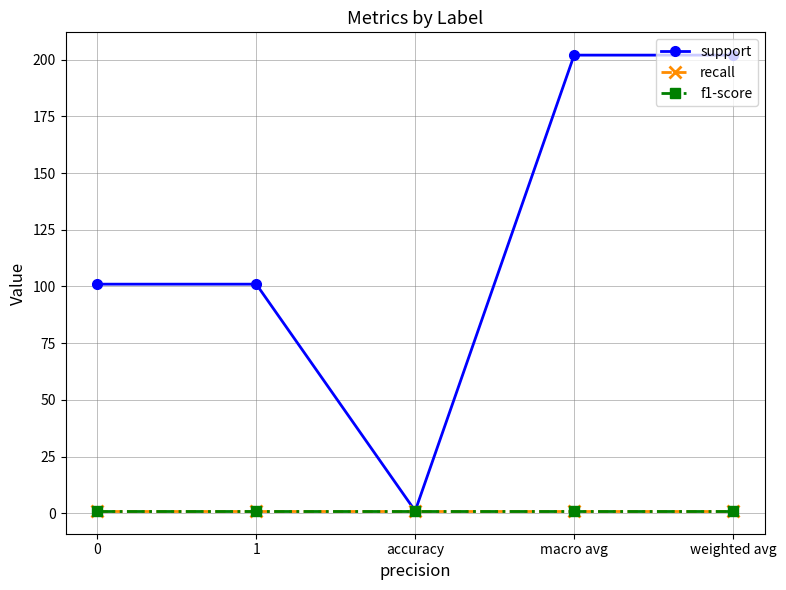

List the labels in order of f1-score value, largest first.

0, 1, accuracy, macro avg, weighted avg